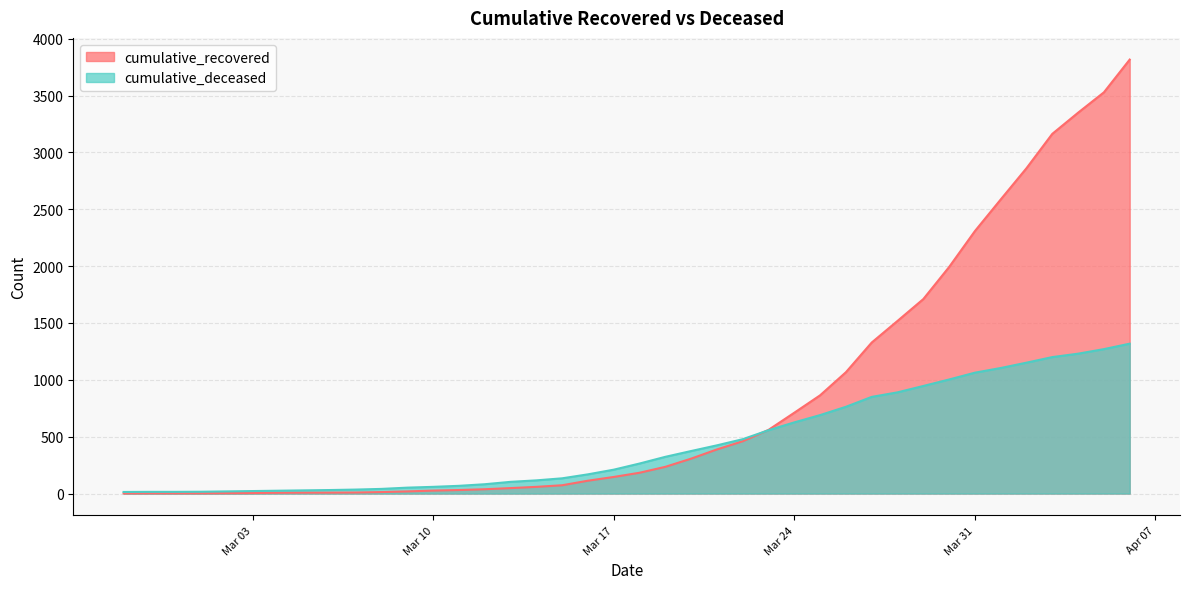

At which category is the sum across all series the highest?

2020-04-06